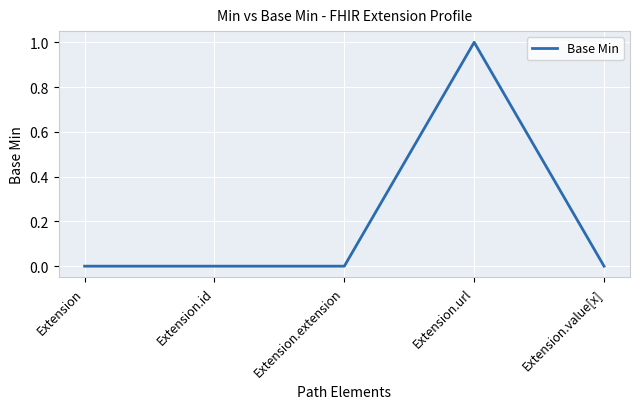

True or false: the data shows 0 at Extension.value[x].

True